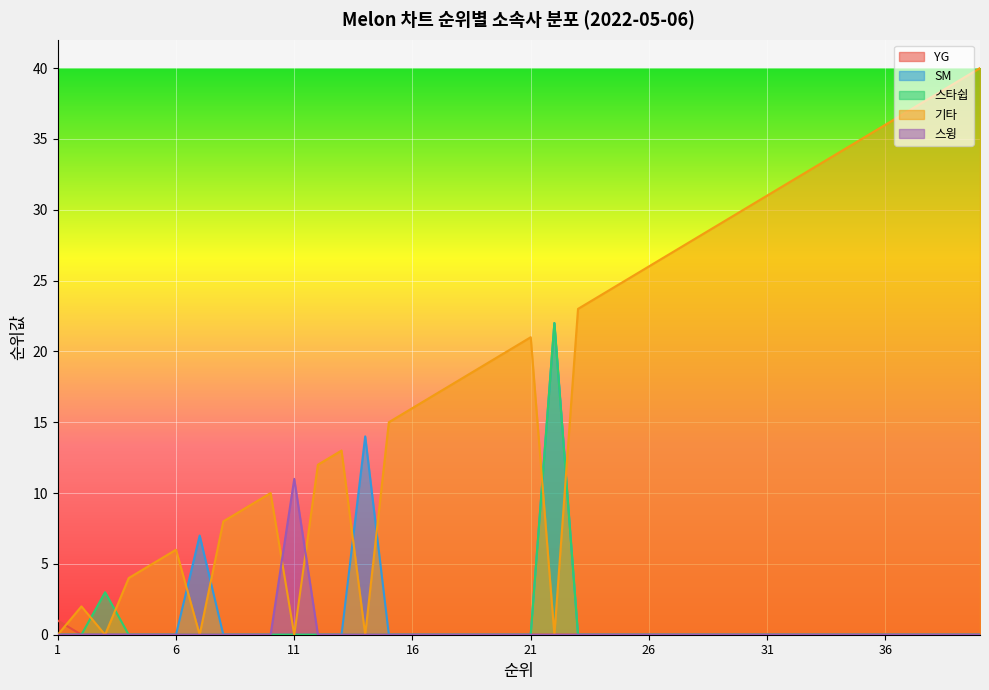

The value of 기타 at 32 is 32. True or false?

True